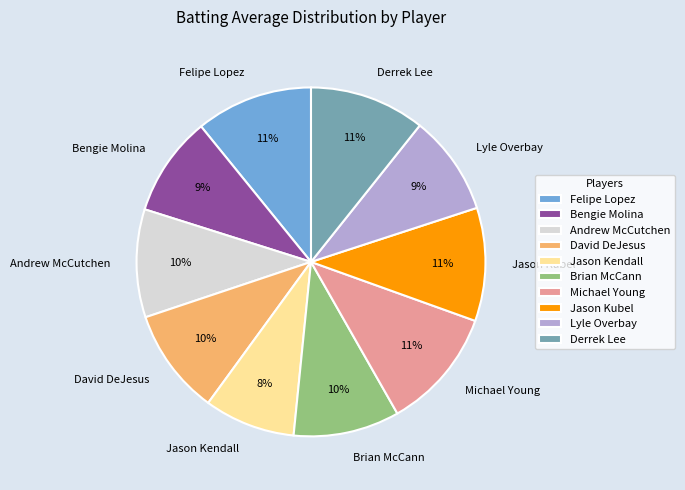

Does any single category account for the majority?

No